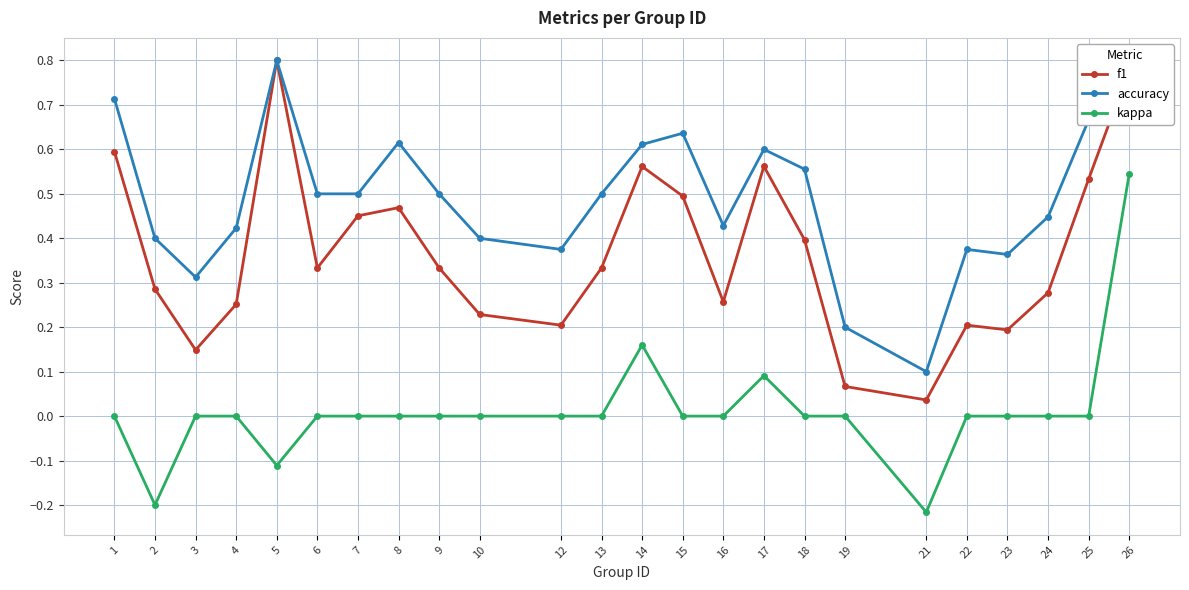

At which category does the chart reach its peak across all series?

5